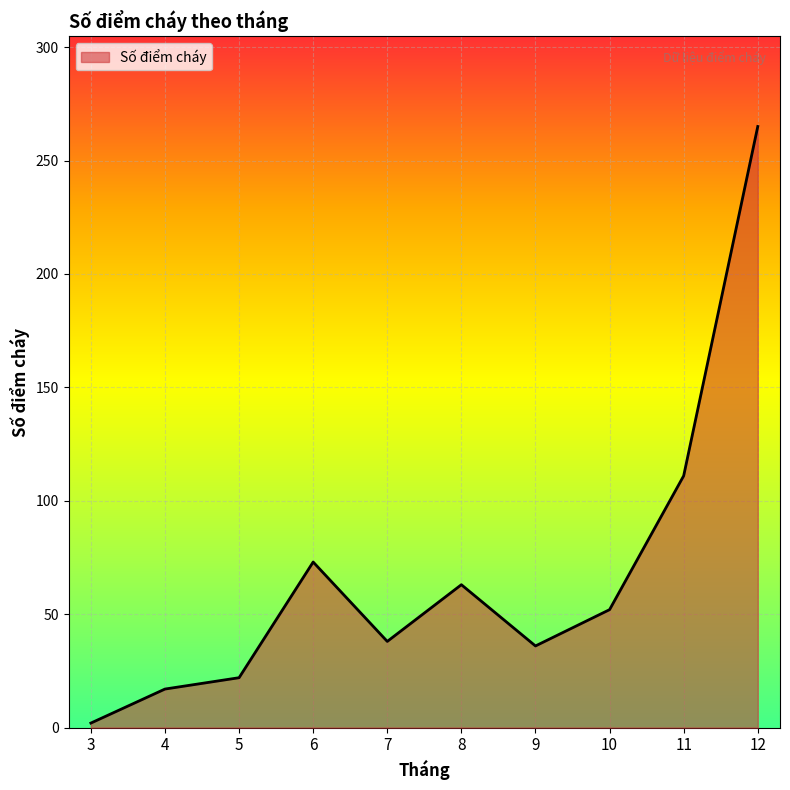

What is the average value?

68